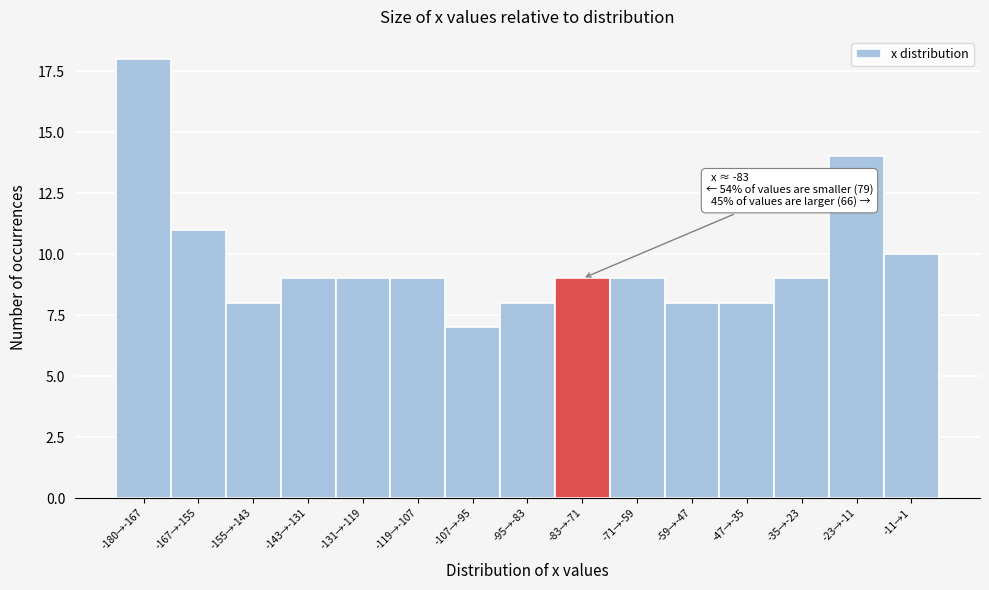

Reading left to right, transcribe all the data shown in this chart.

-180→-167=18	-167→-155=11	-155→-143=8	-143→-131=9	-131→-119=9	-119→-107=9	-107→-95=7	-95→-83=8	-83→-71=9	-71→-59=9	-59→-47=8	-47→-35=8	-35→-23=9	-23→-11=14	-11→1=10